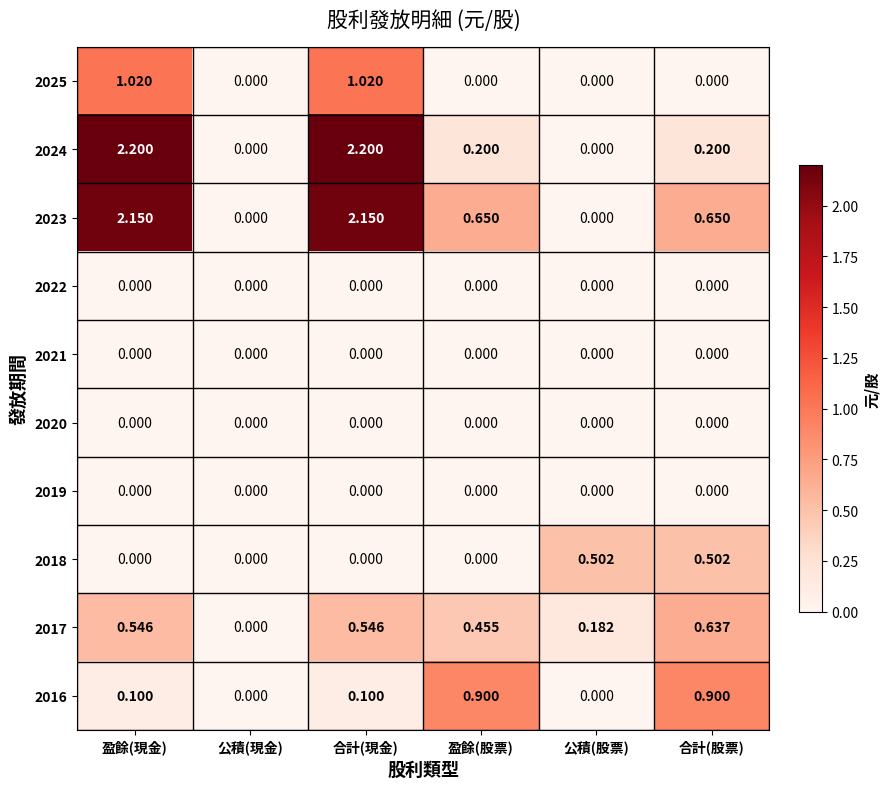

Where is 2017 nearest to the value 0?

公積(現金)